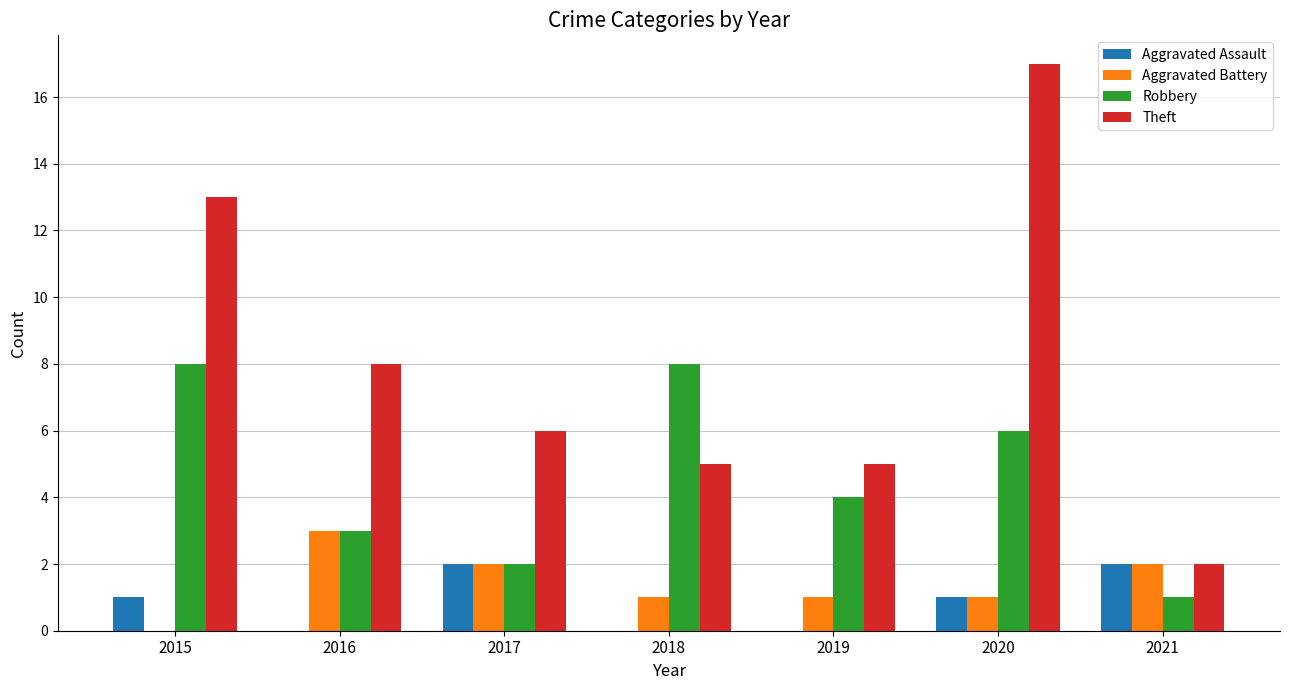

Is it true that Robbery equals 5 at 2018?

False